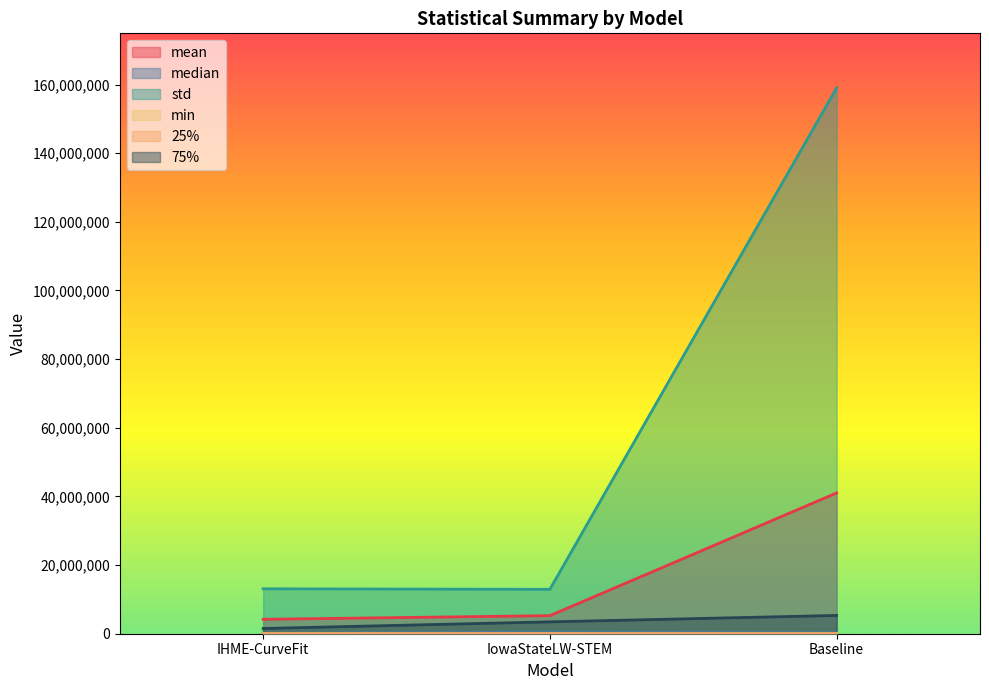

Reading left to right, list all the values displayed in this chart.

mean: 4198532.9	5263428.0	41022004.1
median: 141441.4	467856.0	290367.0
std: 13087974.9	12935322.7	159005705.7
min: 0.0	1.0	284.2
25%: 14759.8	47982.5	10089.9
75%: 1524206.6	3457760.5	5328376.5